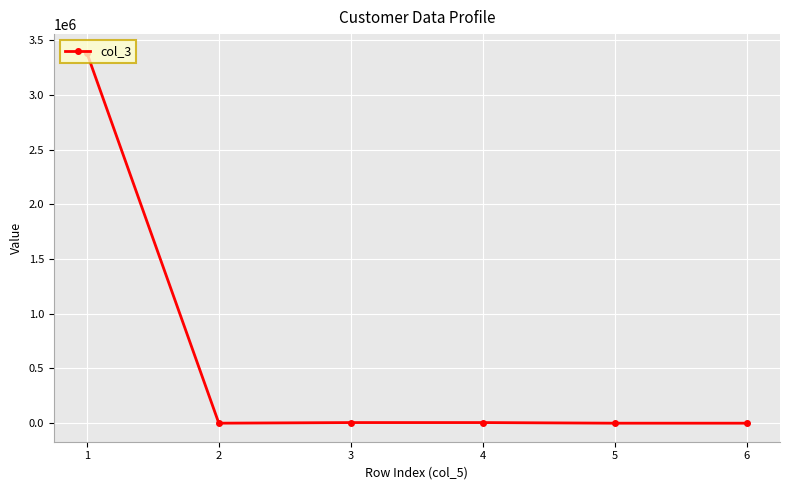

Is this an area chart (filled region under the line)?

No